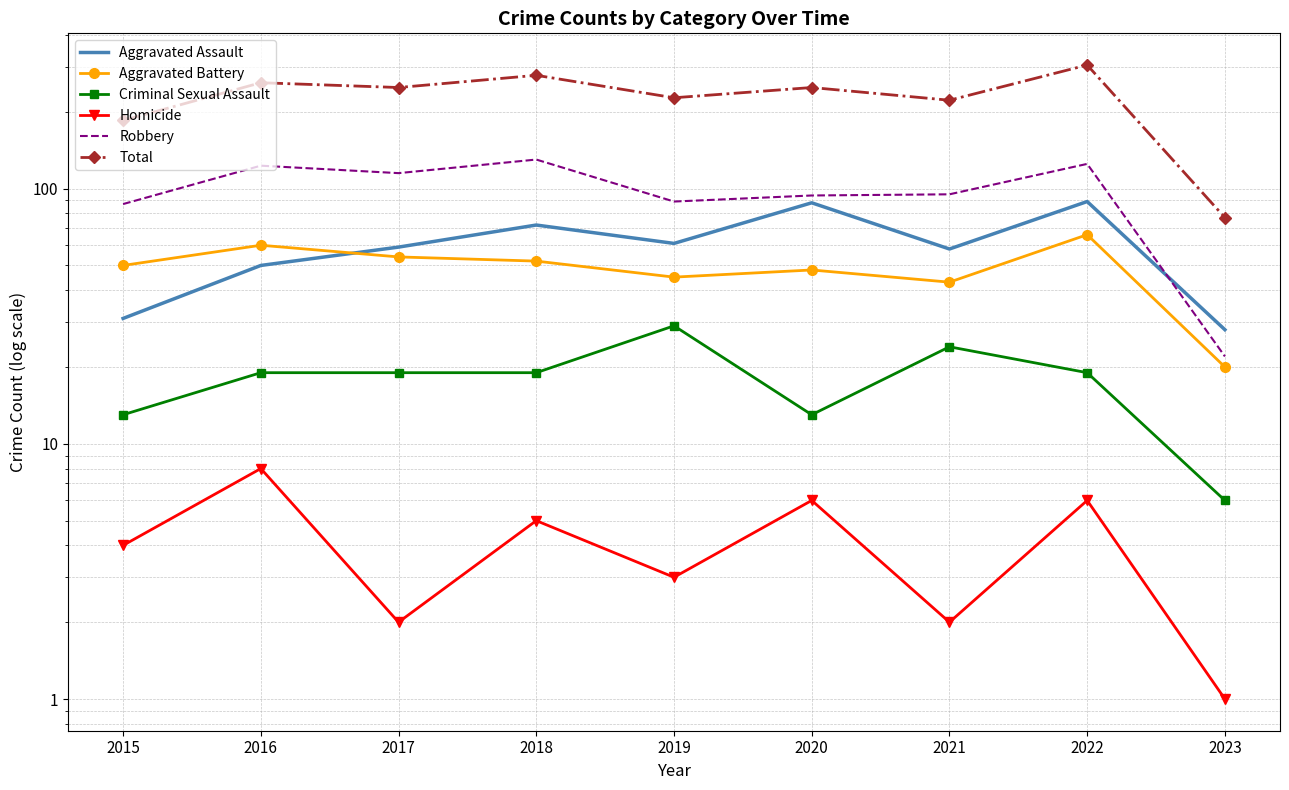

After their last crossing, which series has the higher values: Robbery or Aggravated Assault?

Aggravated Assault